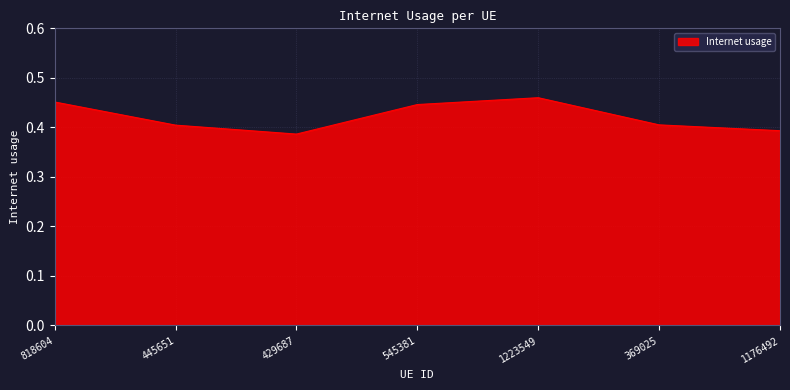

Count the values in the range 0 to 1.

7